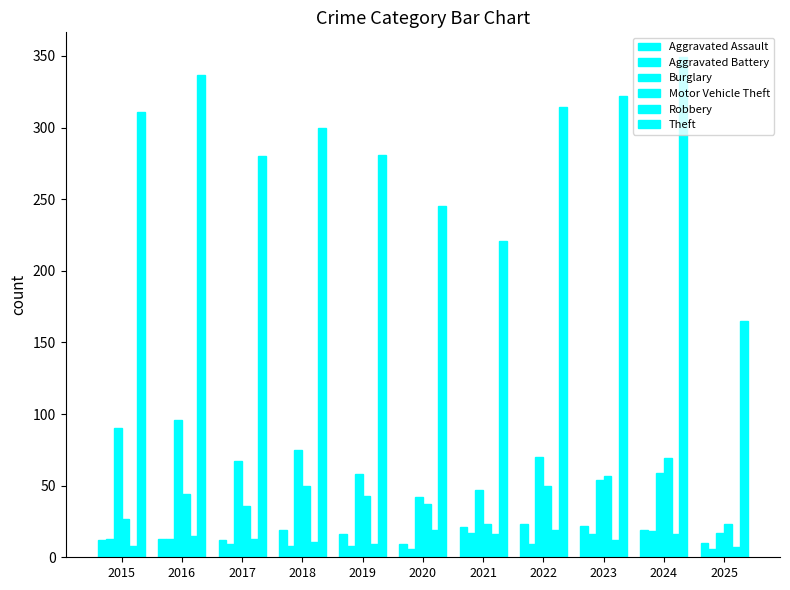

Where does the Theft series first go above 300?

2015